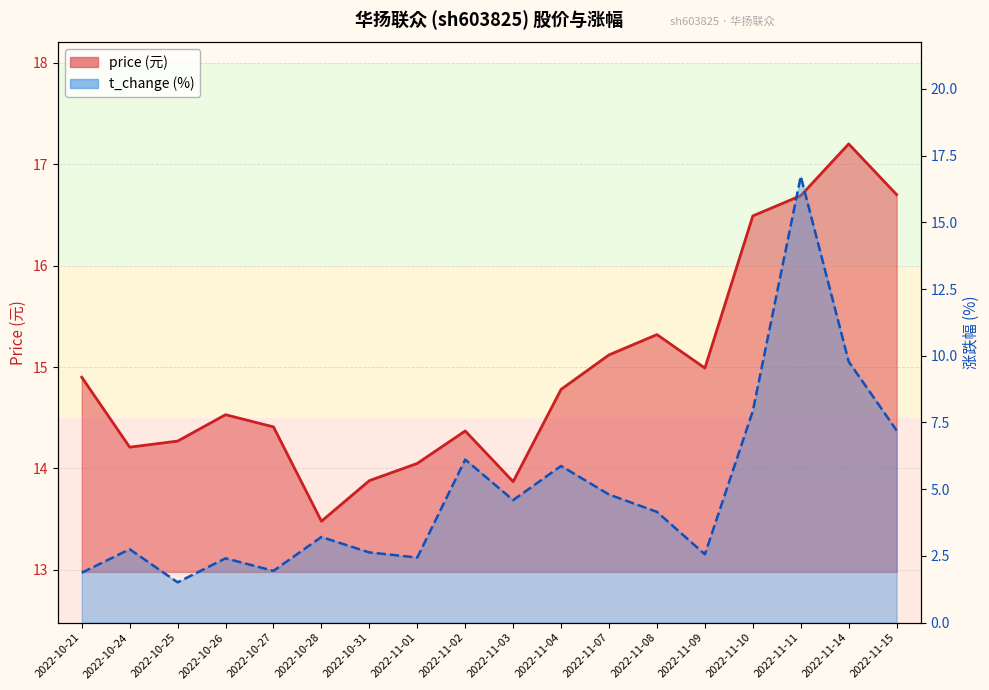

Does the chart display data point markers on the line(s)?

No